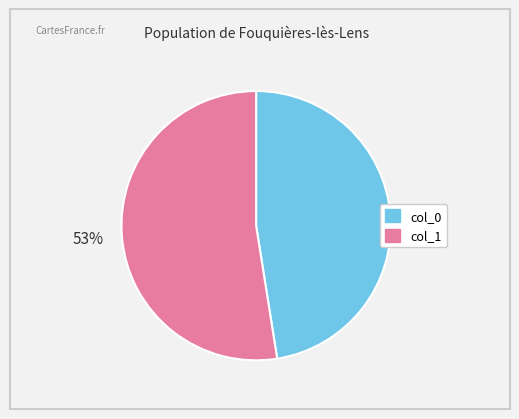

Is there a majority slice in this chart?

Yes